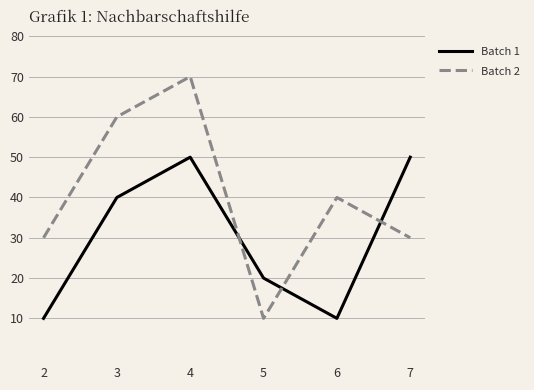

What is the lowest value of the Batch 2 series?

10